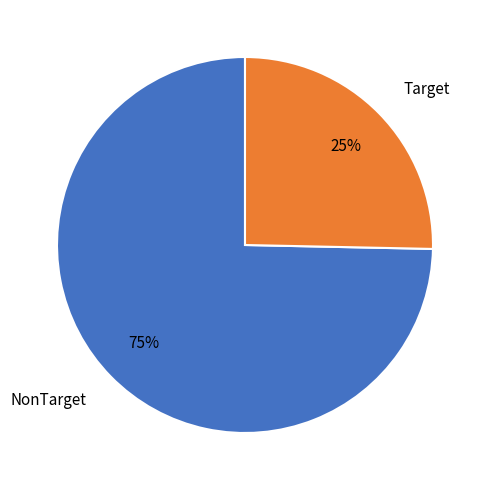

Approximately how many times larger is the value at Target compared to NonTarget?

0.3